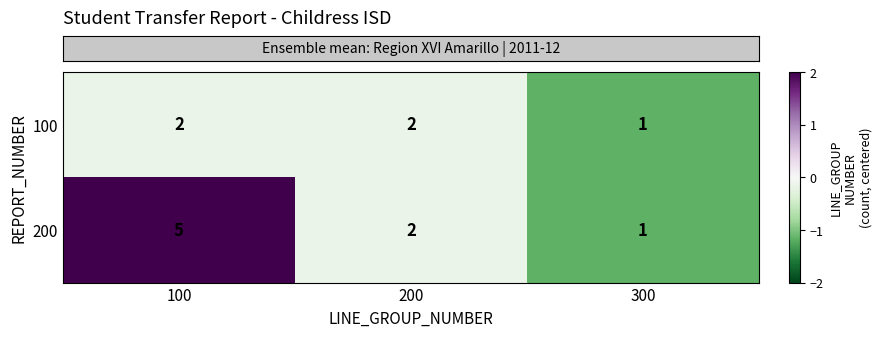

Count the 200 values in the range 1 to 5.

3